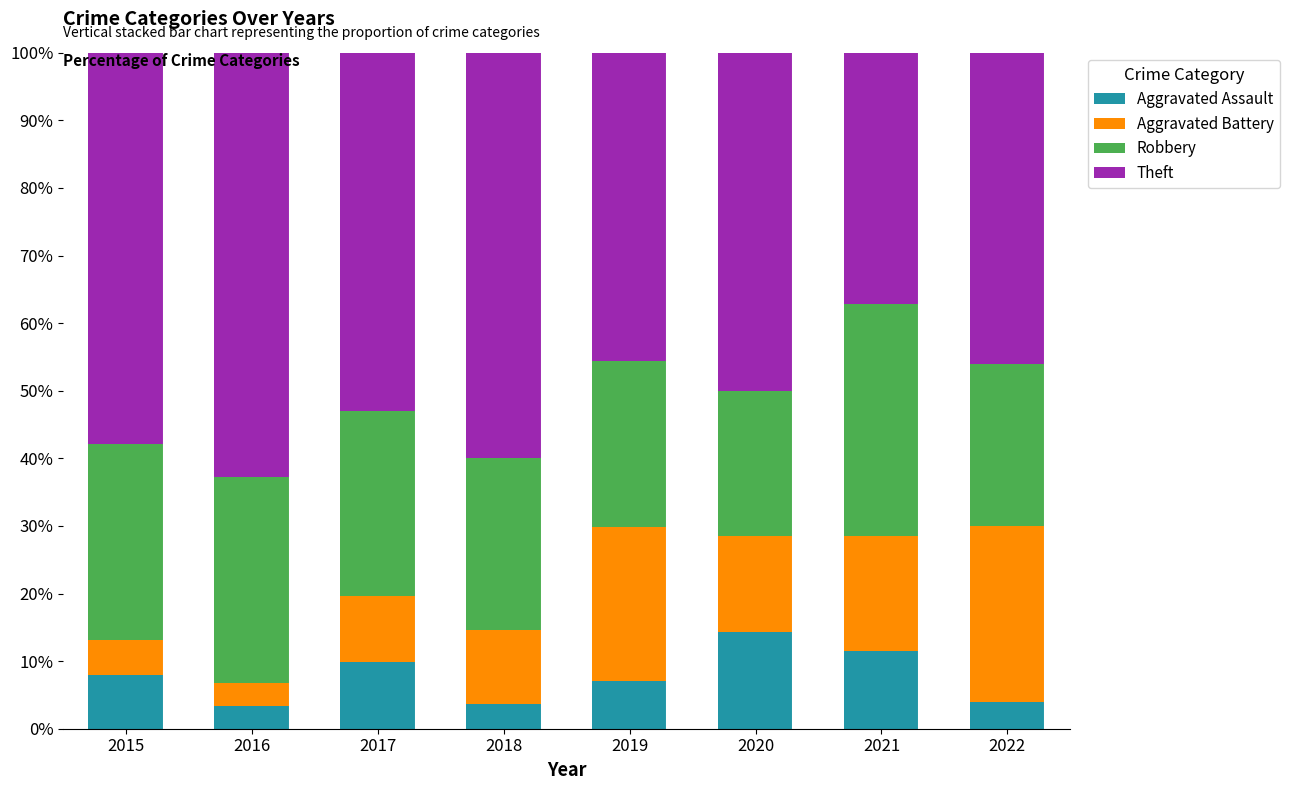

What is the total value across all series at 2015?

100.0